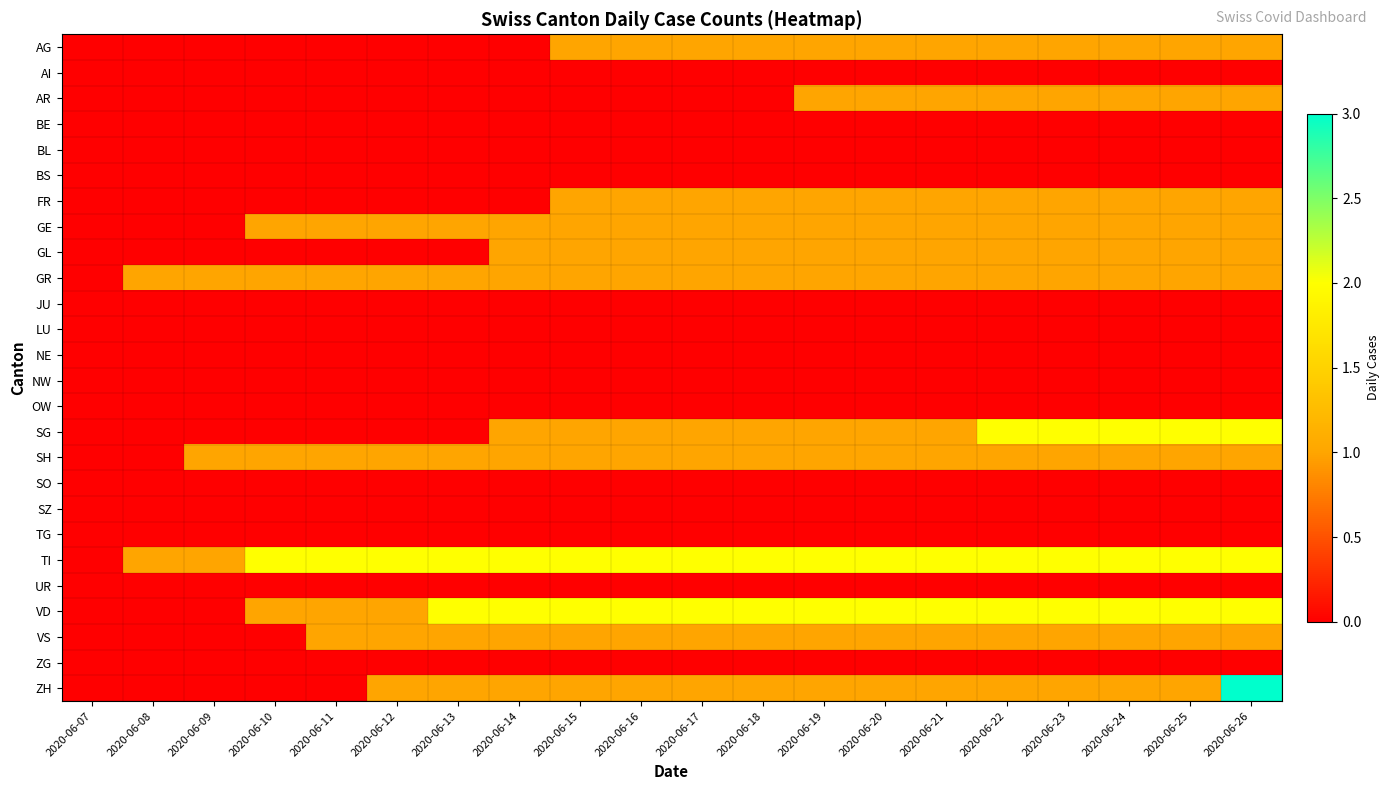

At which category does the chart reach its minimum across all series?

2020-06-07